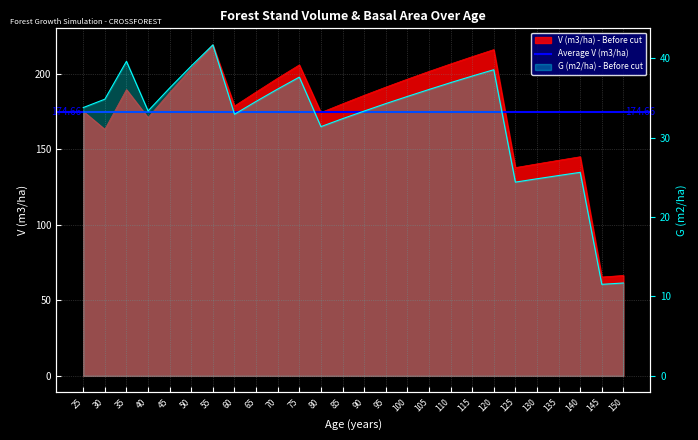

What is the difference between the highest and lowest values at 30?

128.4